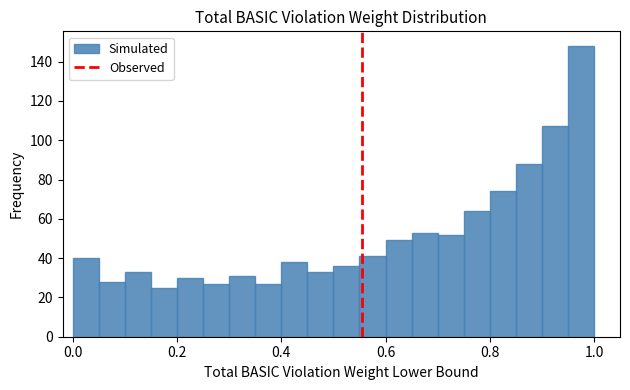

Read against the x-axis, roughly where is the centre of the tallest bar?

0.98